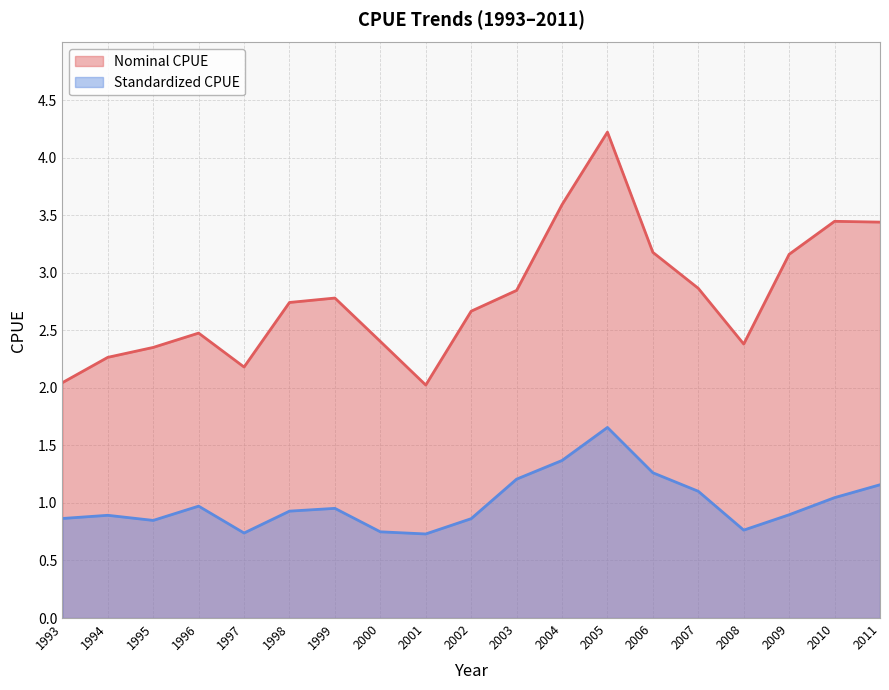

Which series has the largest total across all categories?

Nominal CPUE